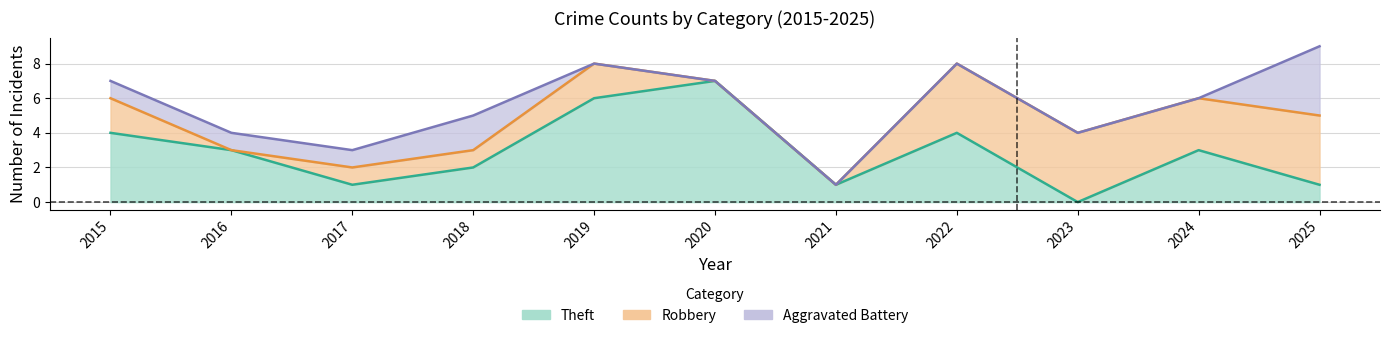

Read the Theft value at 2021.

1